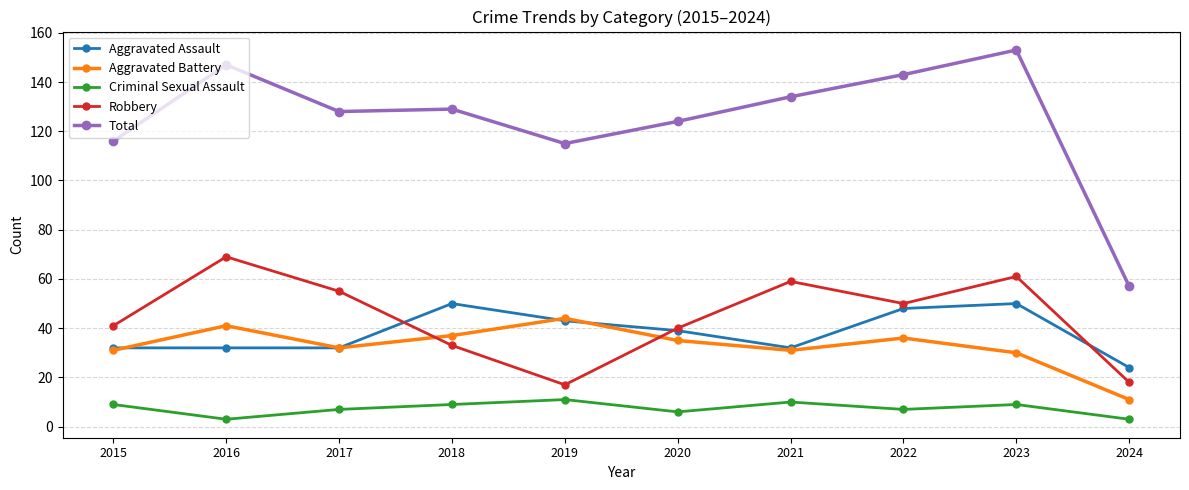

What is the maximum value for Aggravated Assault?

50